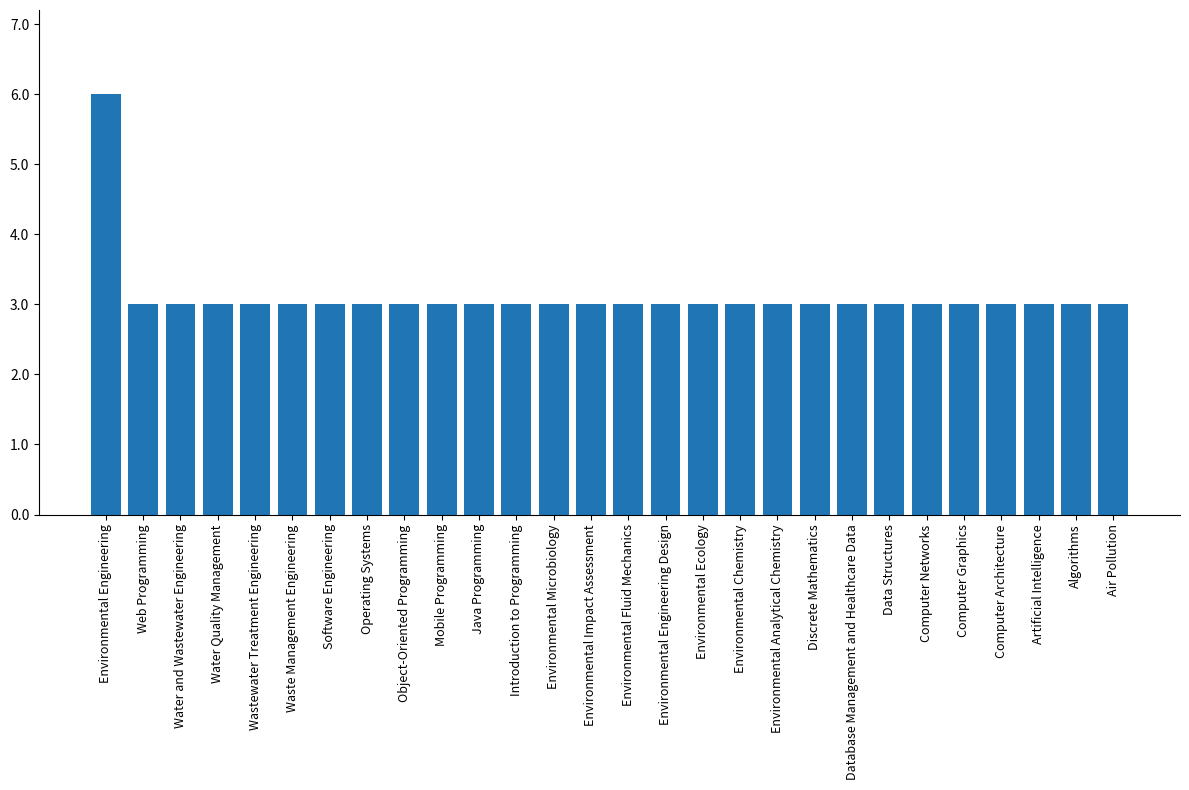

Reading right to left, what are all the values shown in this chart?

3	3	3	3	3	3	3	3	3	3	3	3	3	3	3	3	3	3	3	3	3	3	3	3	3	3	3	6